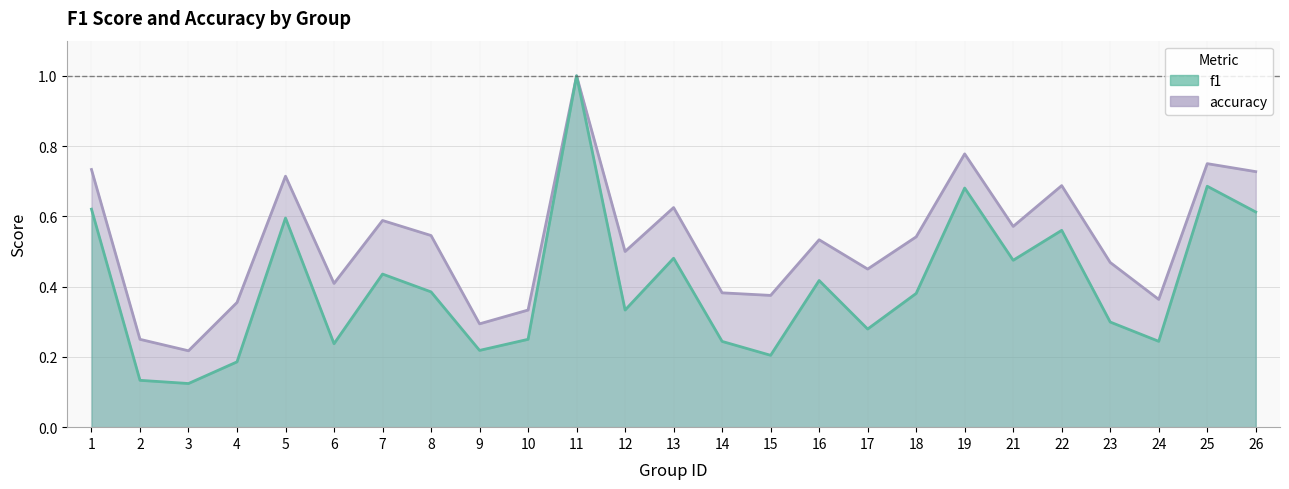

True or false: f1 and accuracy cross at least once.

False